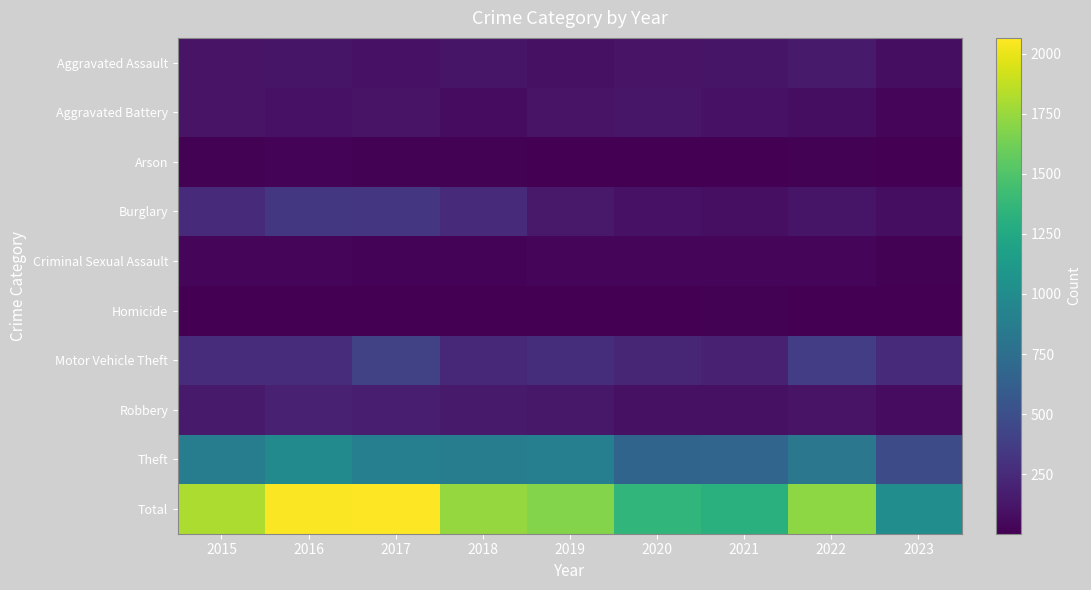

Which series has the widest spread of values?

Total